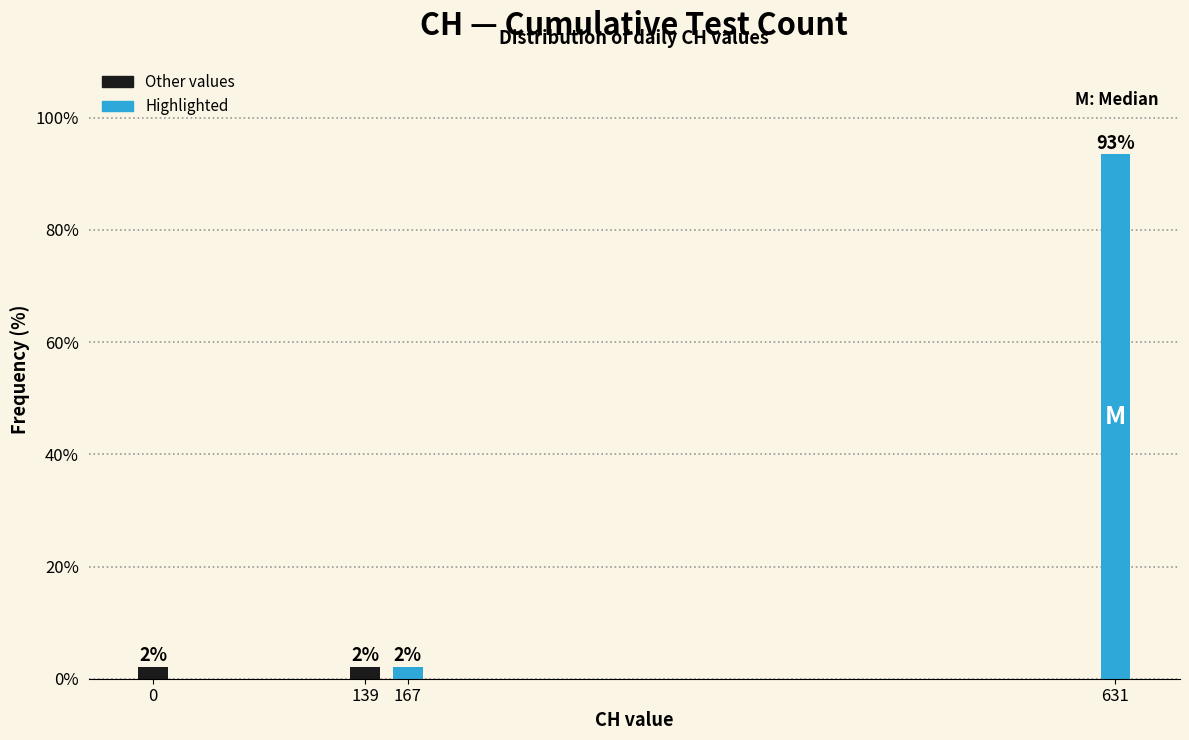

Are the bars horizontal?

No